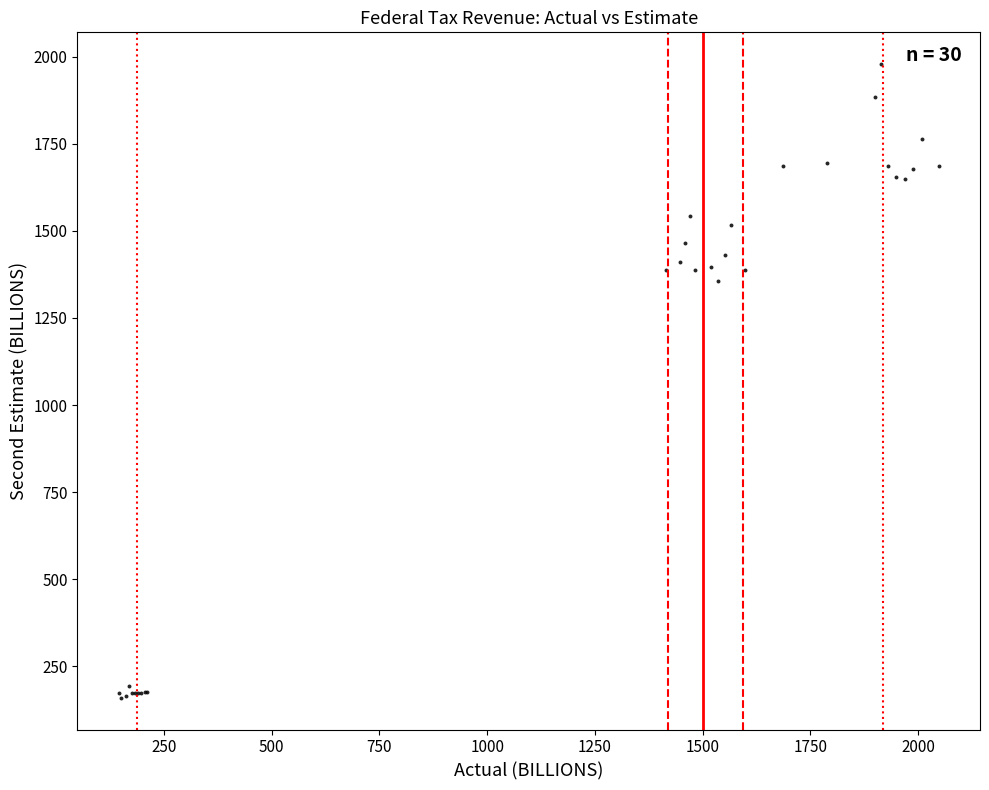

What Y value in the scatter plot is closest to 1069?

1354.7